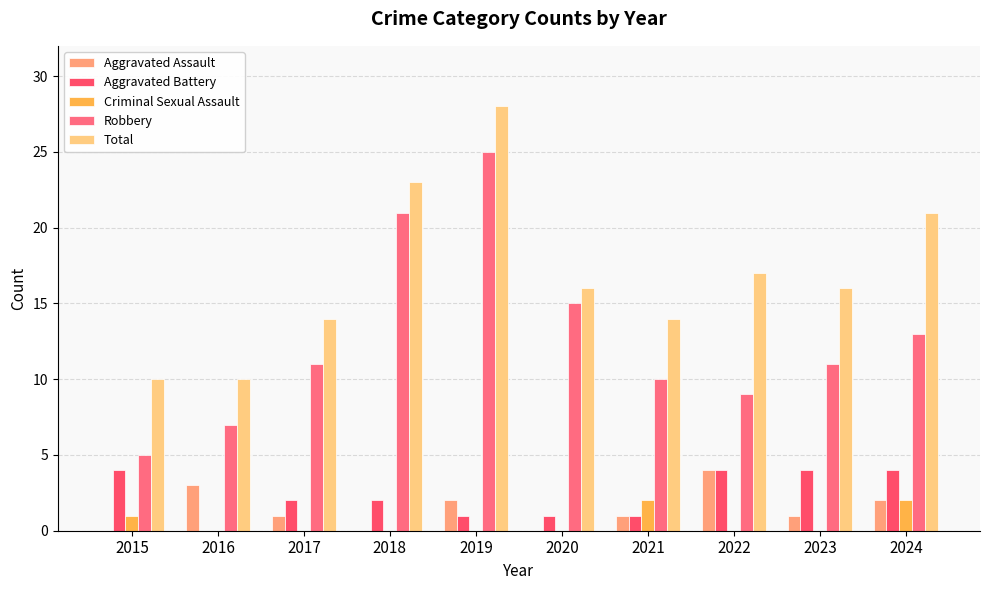

Where is Aggravated Assault nearest to the value 2?

2019